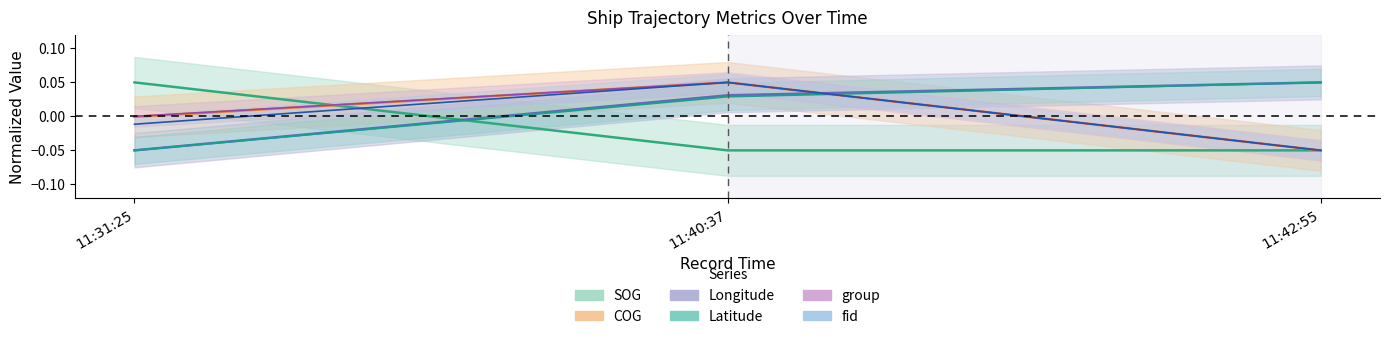

Where does the COG series first go above 0?

11:40:37